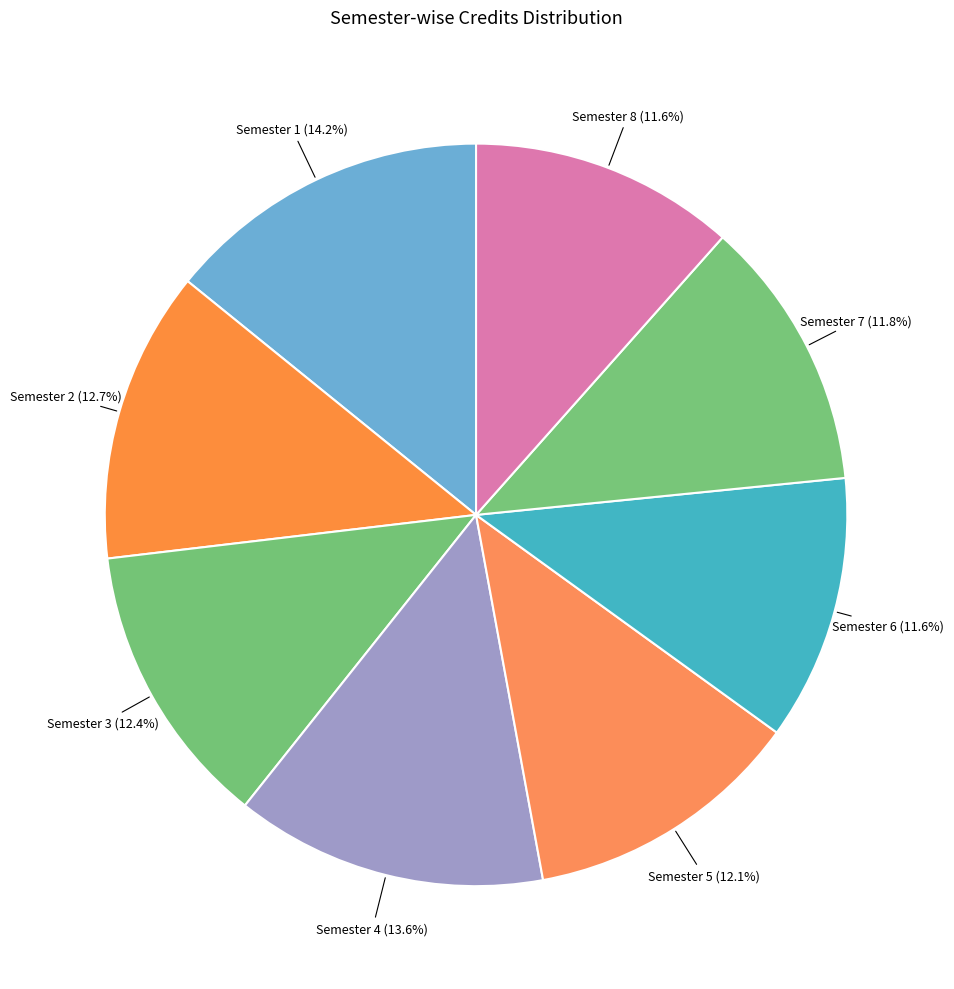

Count the number of slices in the pie.

8